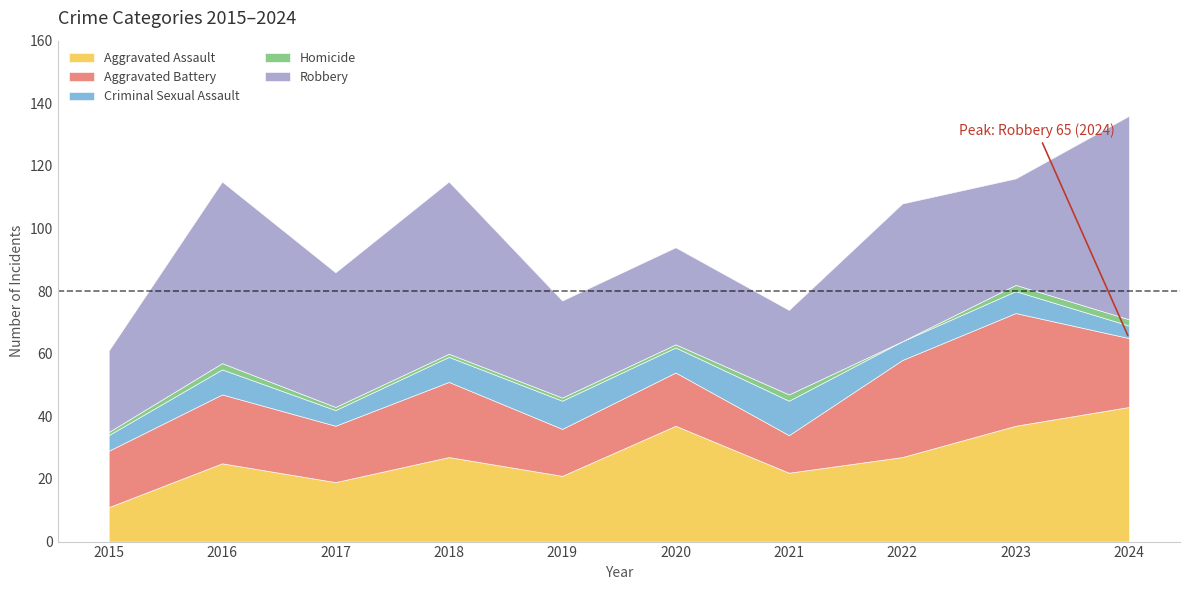

What is the difference between the second highest and minimum values in the Robbery series?

32